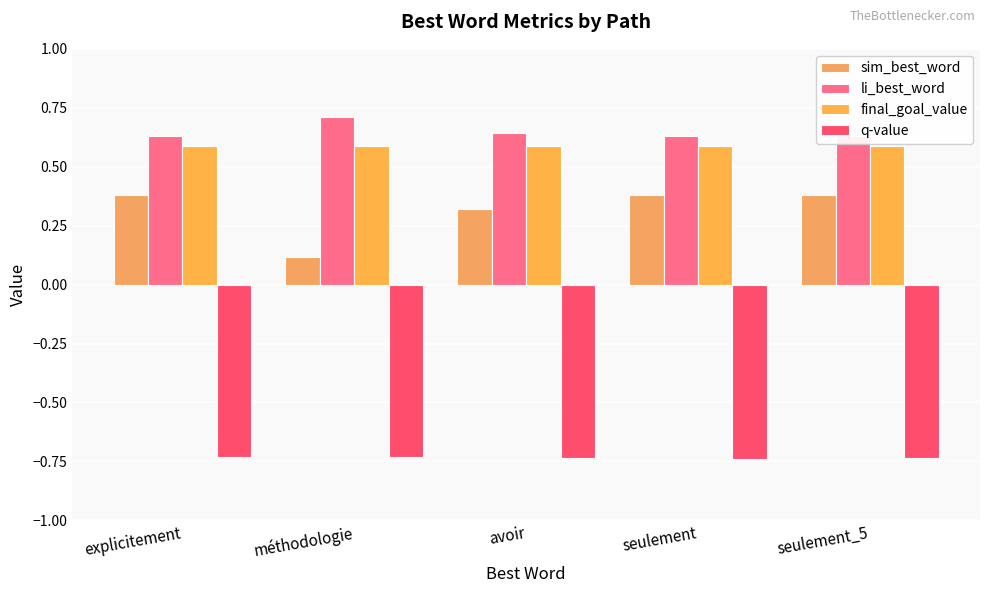

Which label corresponds to the largest value in the chart?

méthodologie